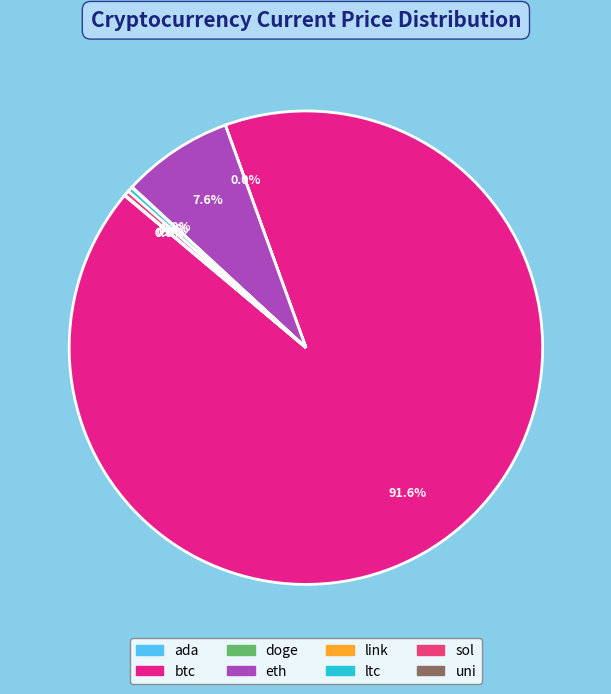

Between eth and ada, which is larger?

eth